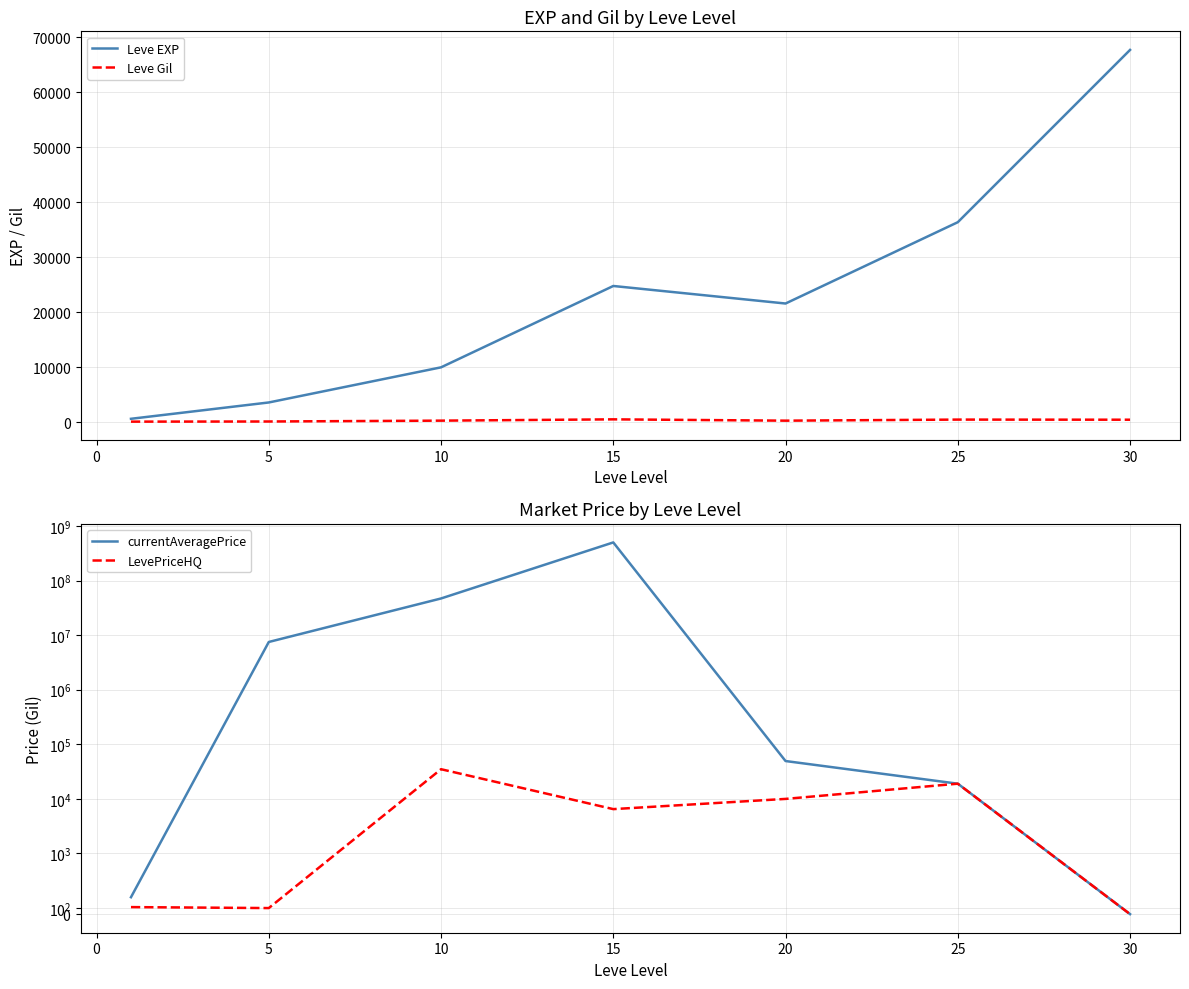

List the series in order of their peak value, lowest first.

Leve Gil, LevePriceHQ, Leve EXP, currentAveragePrice